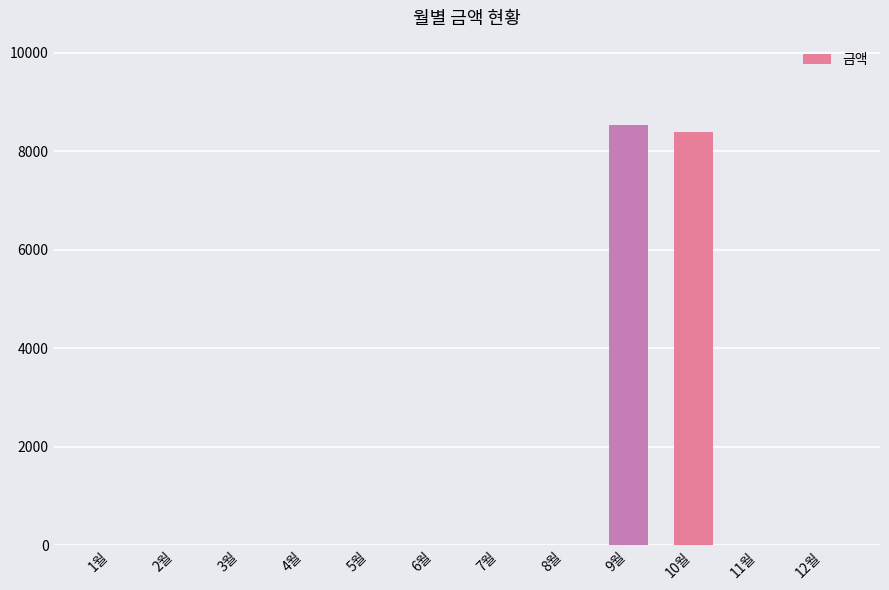

What is the average value?

1411